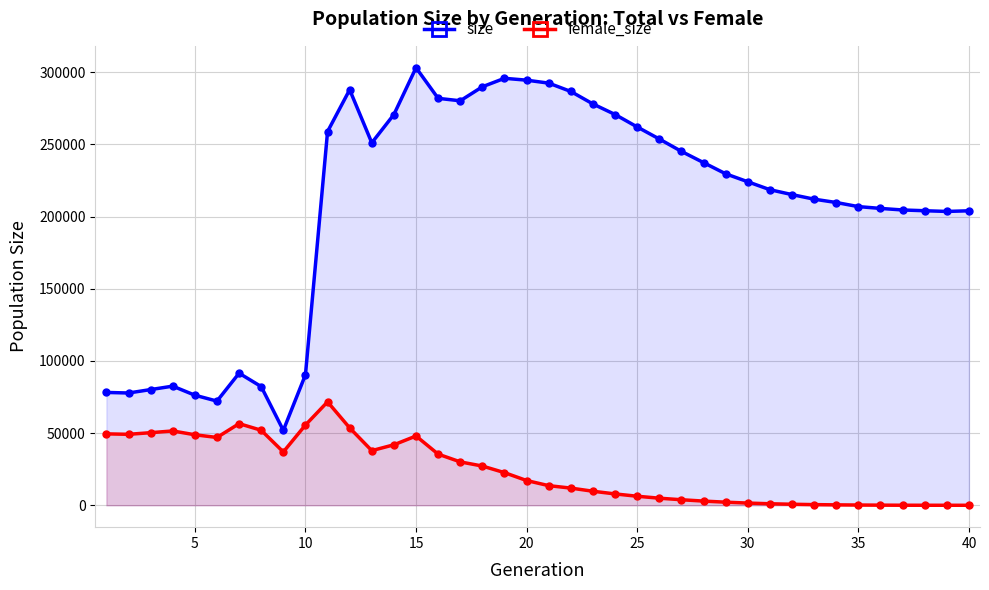

How many values in the size series exceed 224064?

19